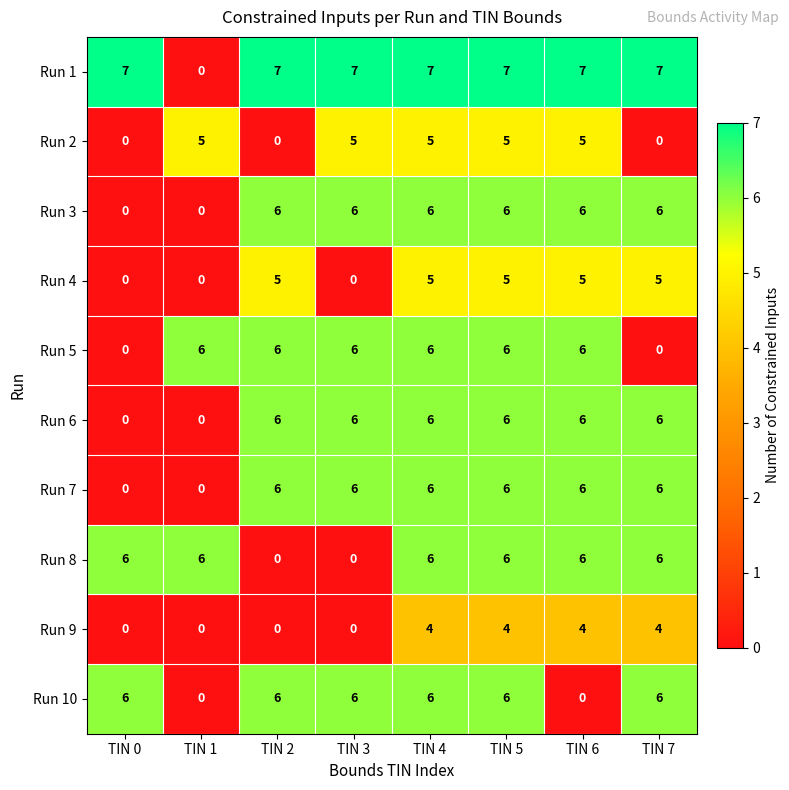

The value of Run 5 at TIN 3 is 6. True or false?

True